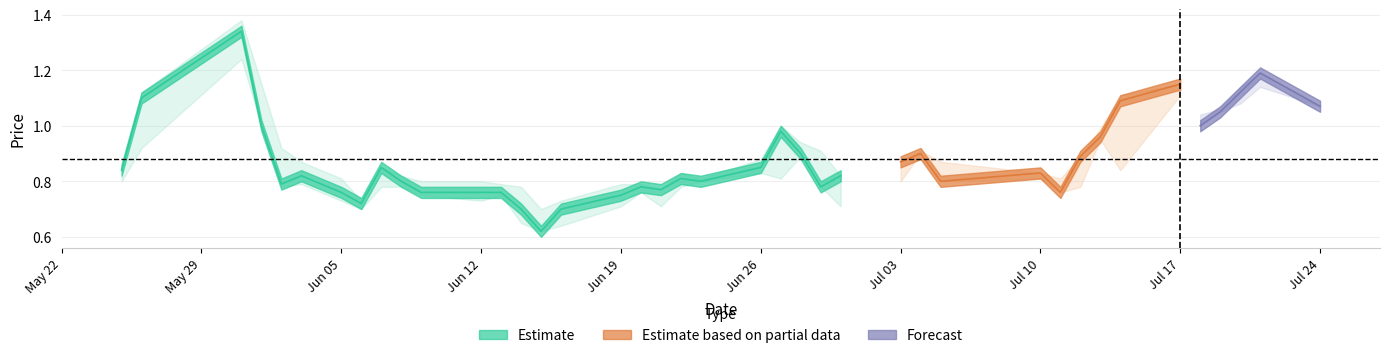

Is this an area chart (filled region under the line)?

No